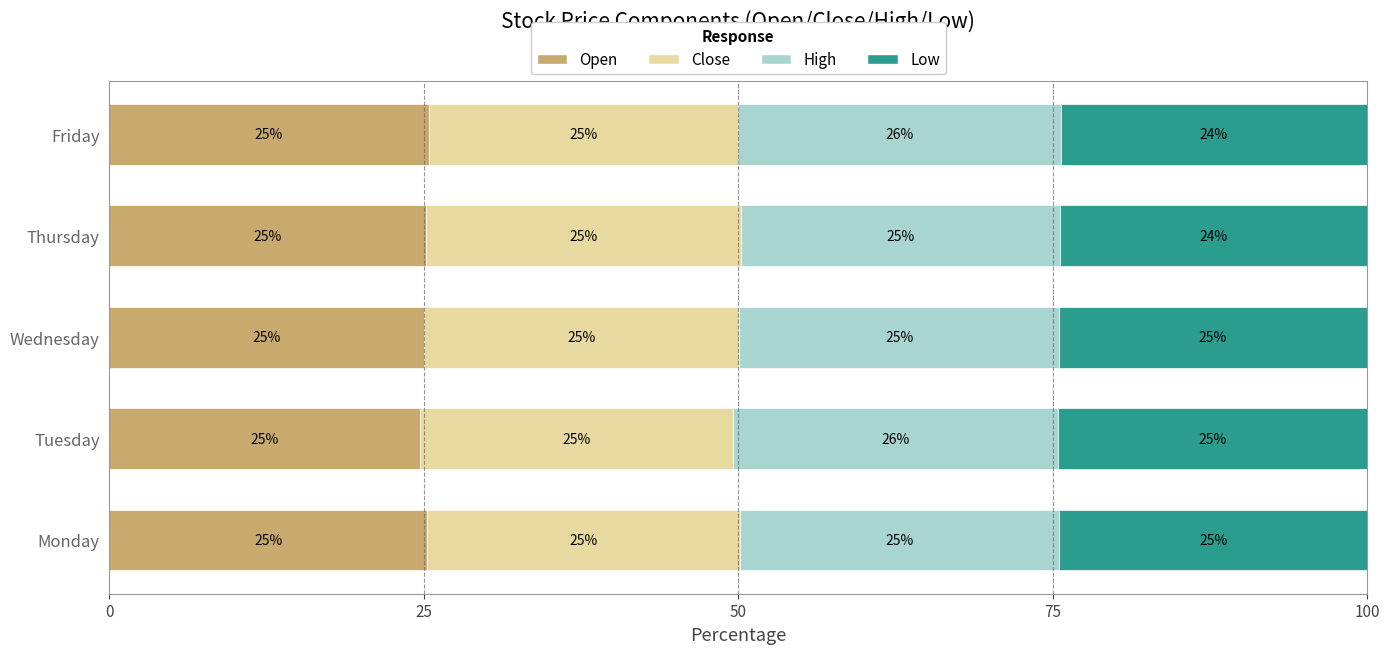

True or false: Open has a value of 24.7 at Tuesday.

True